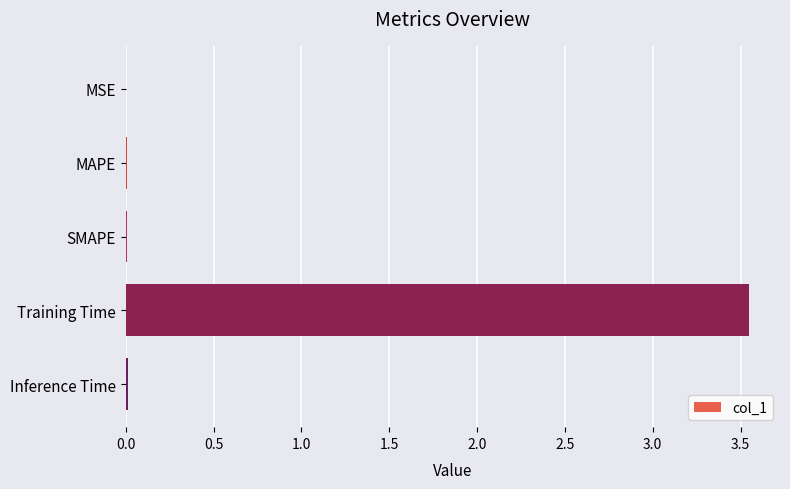

Which label corresponds to the largest value in the chart?

Training Time